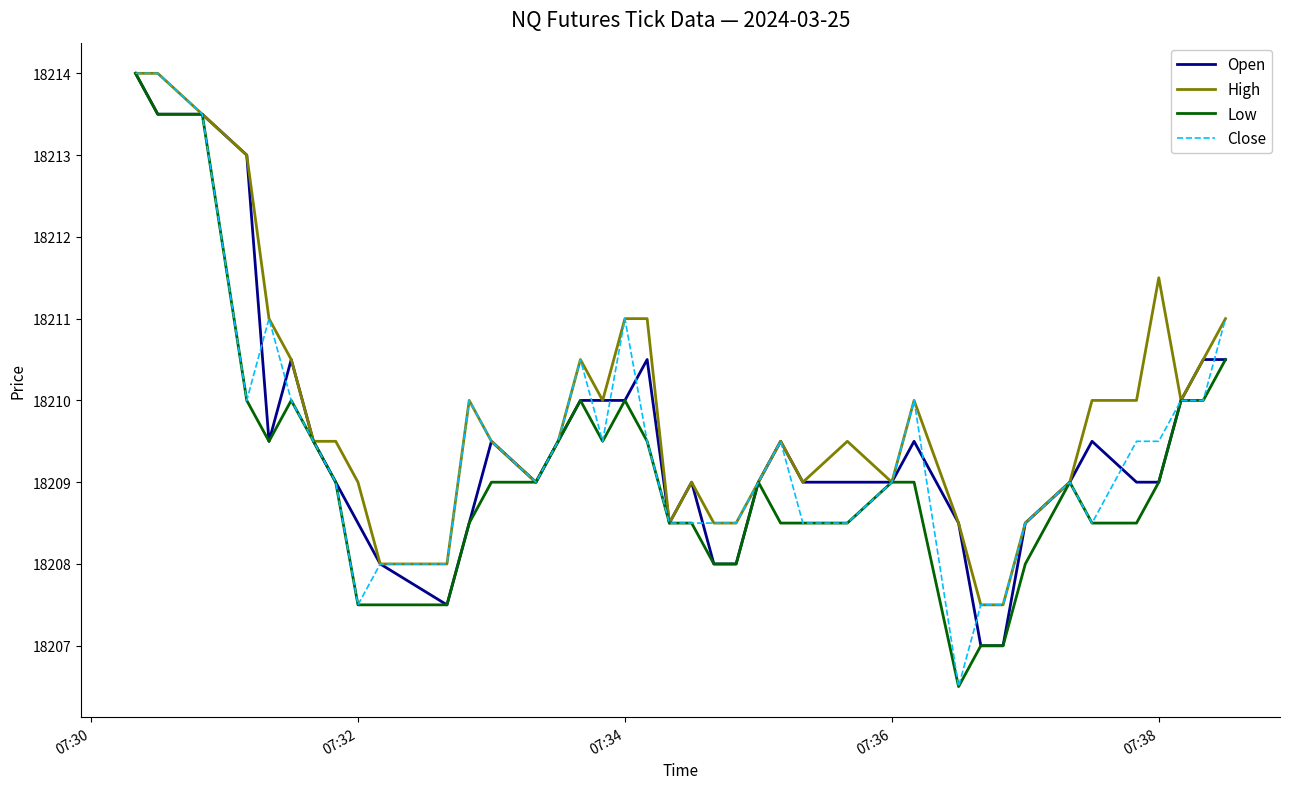

What is the smallest value displayed?

18206.5